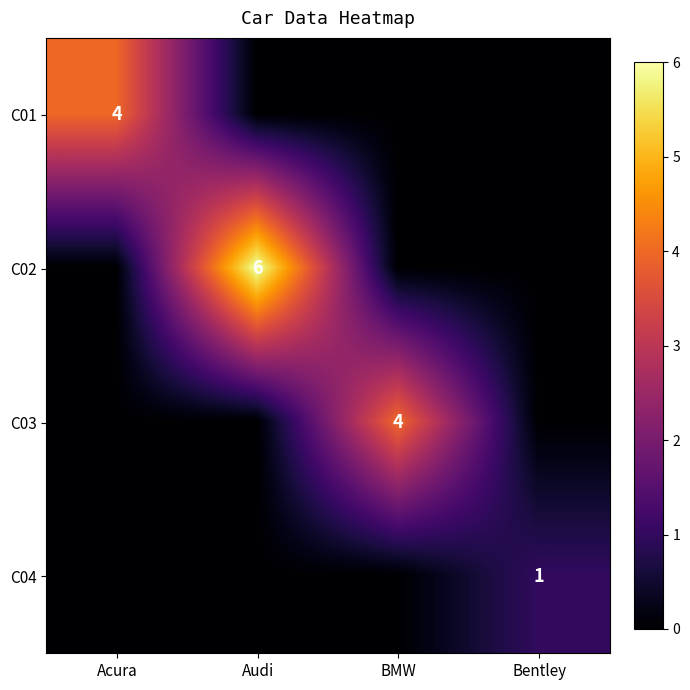

The value of C02 at Audi is 11. True or false?

False